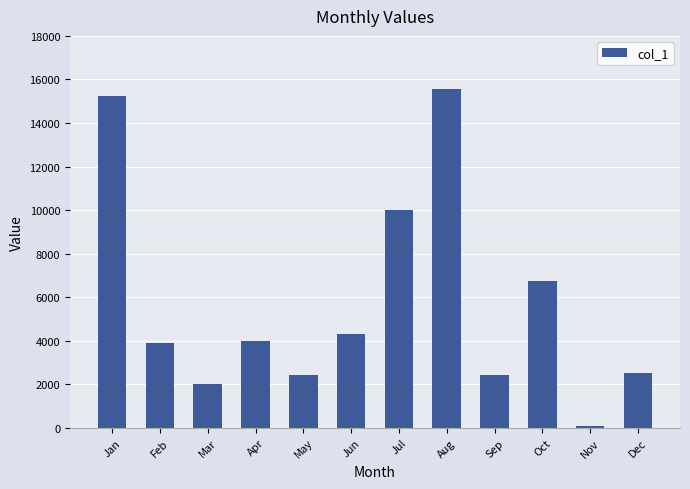

What is the difference between the maximum and minimum values?

15490